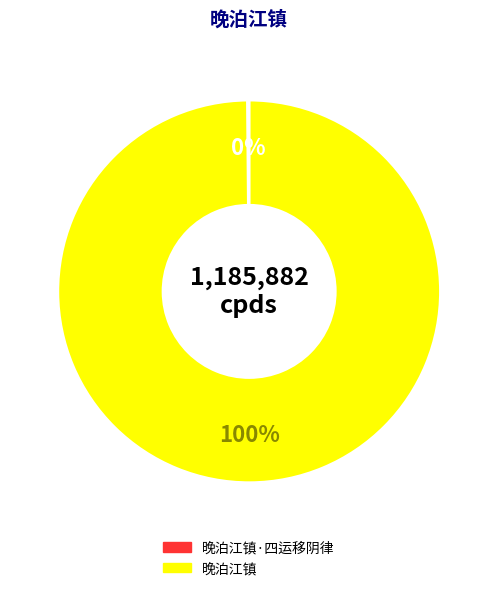

The 晚泊江镇 slice represents 94% of the pie. True or false?

False